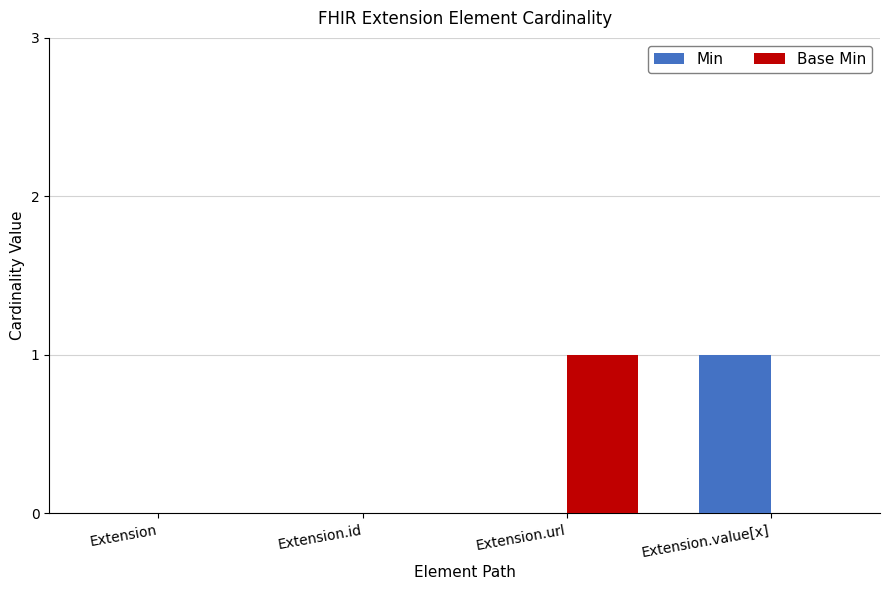

How many distinct data groups are displayed?

2